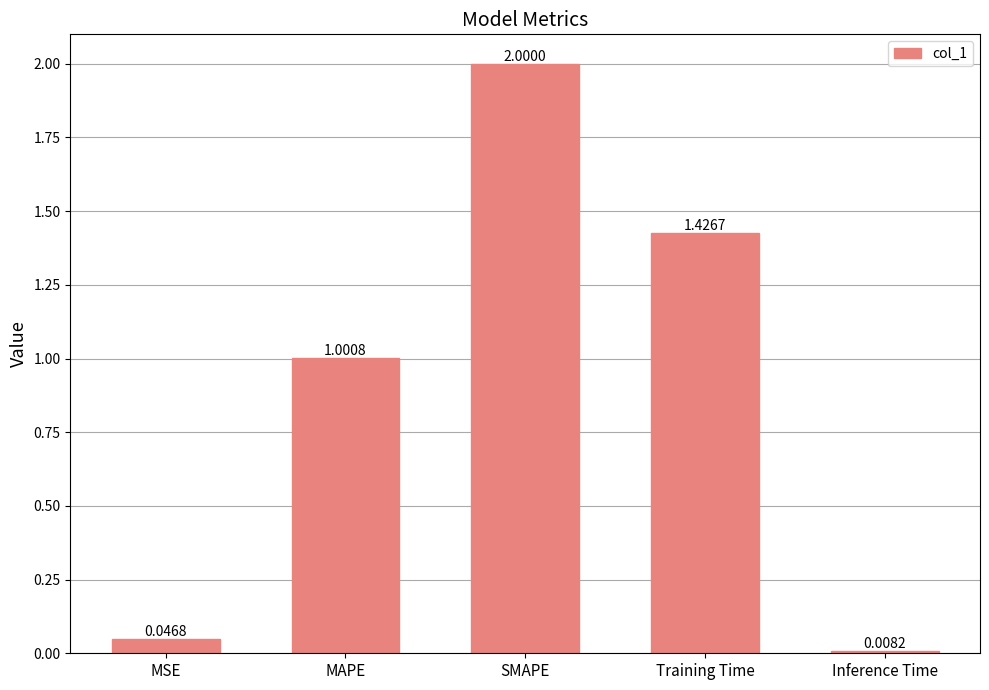

At which category does the chart reach its peak across all series?

SMAPE